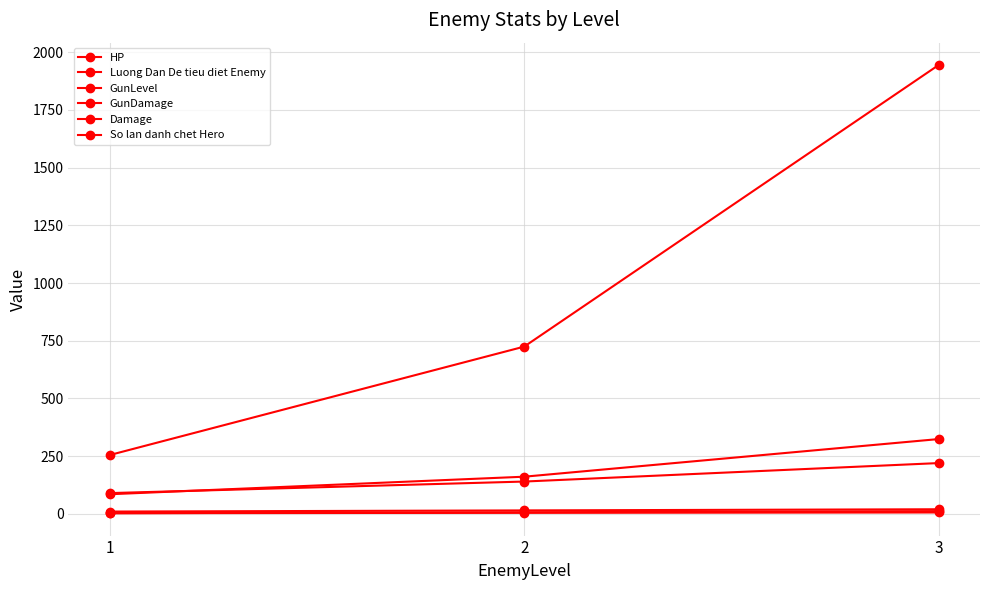

How many values in the HP series exceed 724?

2